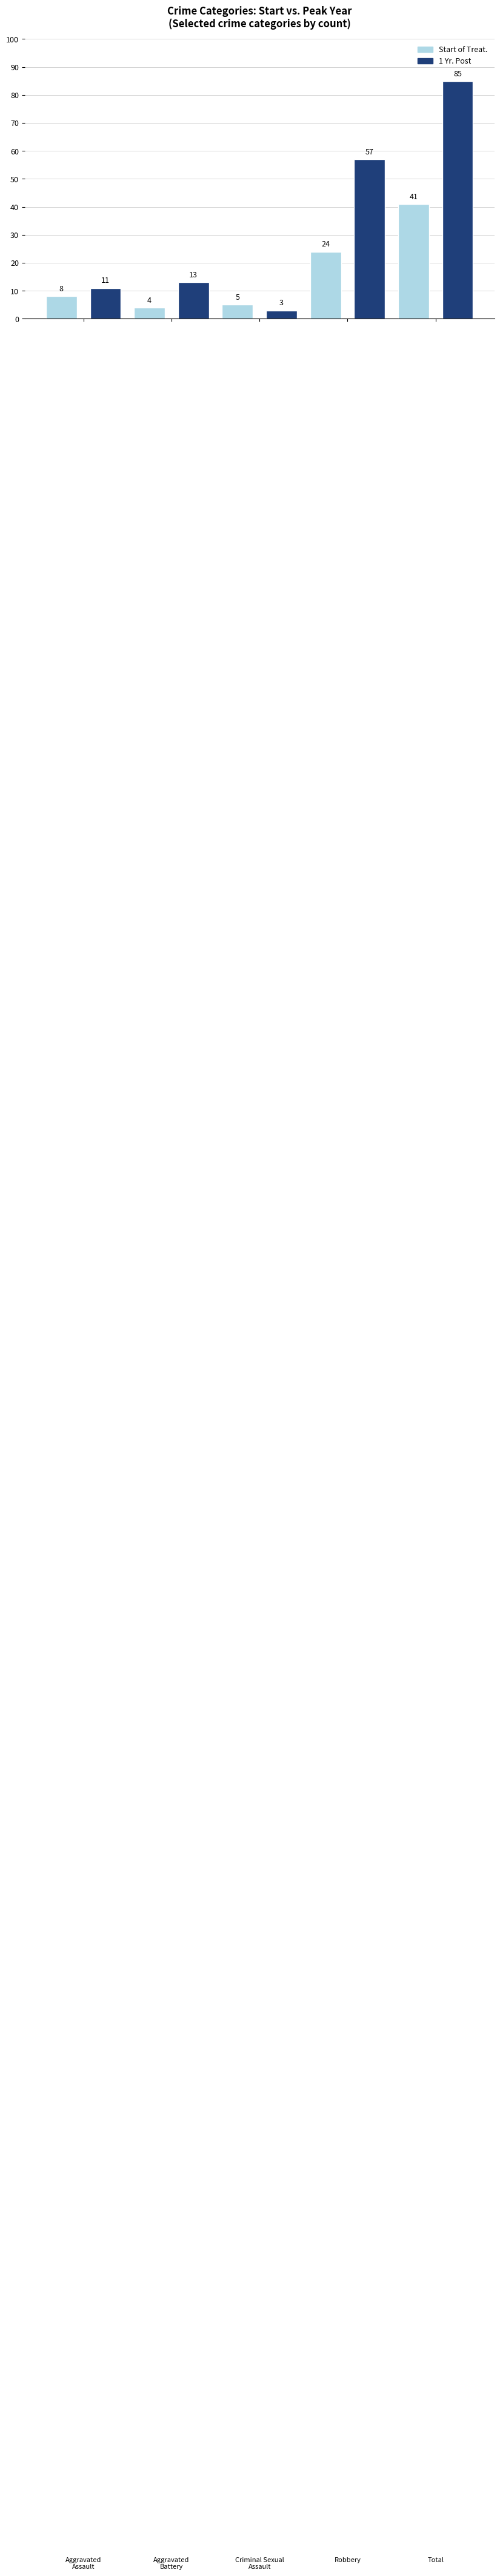

What is the highest value of the 1 Yr. Post series?

85